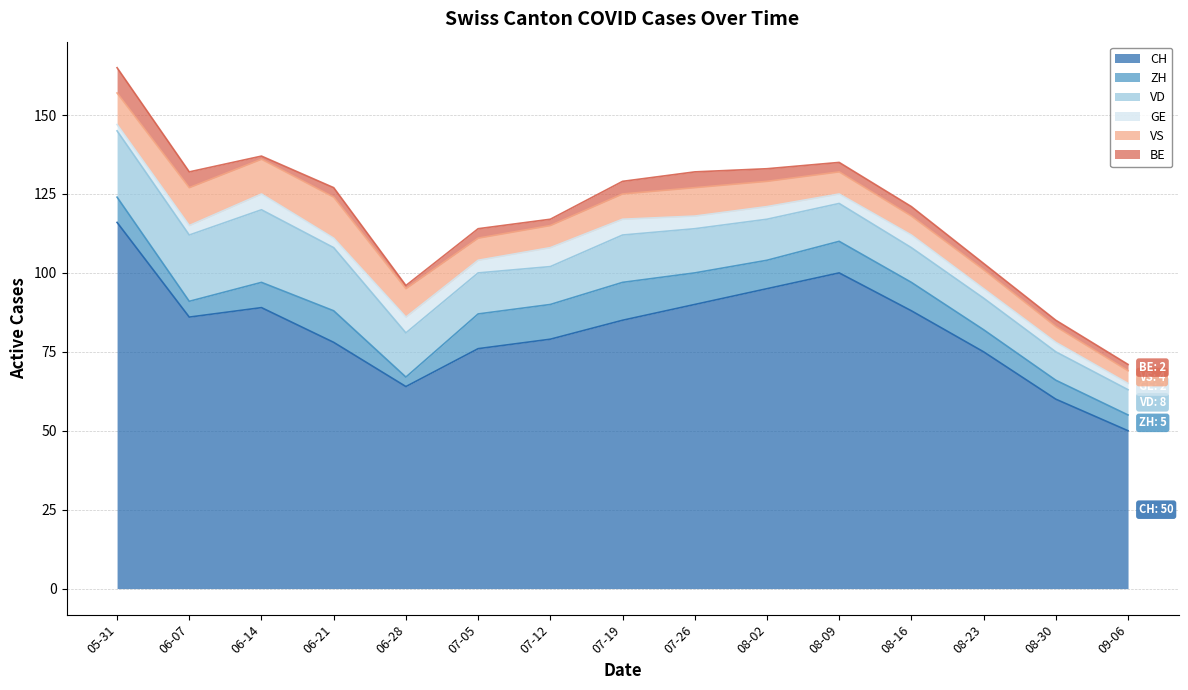

What is the difference between the highest and lowest values at 2020-08-16?

85